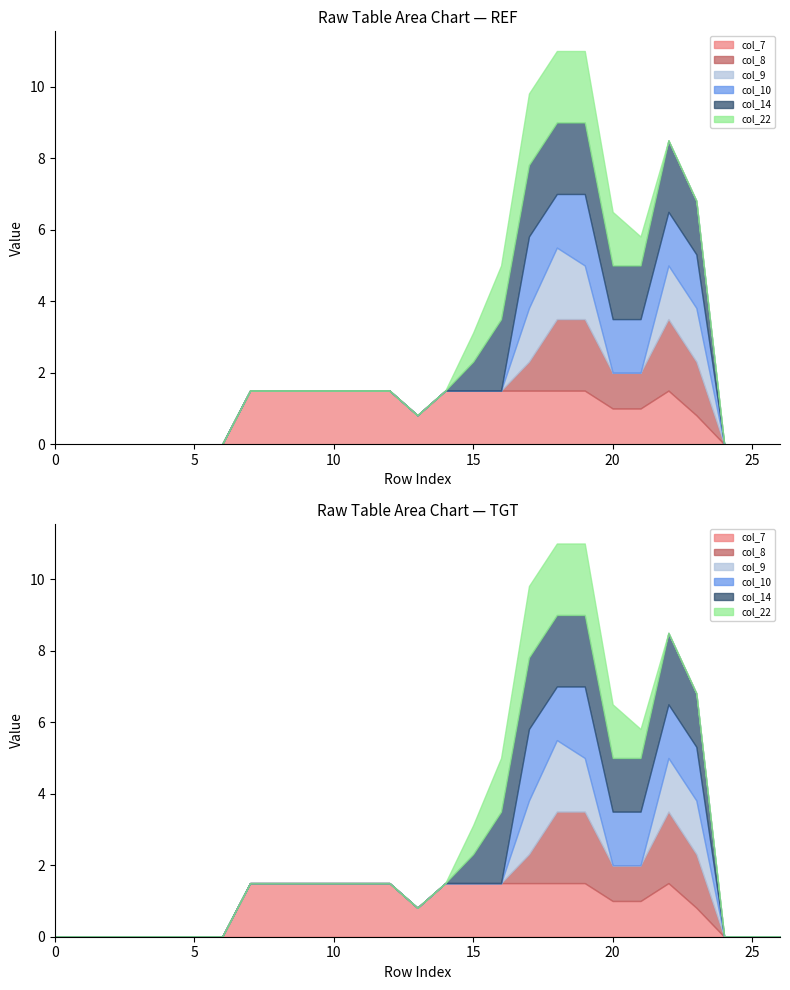

Reading left to right, extract all data points from this chart.

col_7: 0.0	0.0	0.0	0.0	0.0	0.0	0.0	1.5	1.5	1.5	1.5	1.5	1.5	0.8	1.5	1.5	1.5	1.5	1.5	1.5	1.0	1.0	1.5	0.8	0.0	0.0	0.0
col_8: 0.0	0.0	0.0	0.0	0.0	0.0	0.0	0.0	0.0	0.0	0.0	0.0	0.0	0.0	0.0	0.0	0.0	0.8	2.0	2.0	1.0	1.0	2.0	1.5	0.0	0.0	0.0
col_9: 0.0	0.0	0.0	0.0	0.0	0.0	0.0	0.0	0.0	0.0	0.0	0.0	0.0	0.0	0.0	0.0	0.0	1.5	2.0	1.5	0.0	0.0	1.5	1.5	0.0	0.0	0.0
col_10: 0.0	0.0	0.0	0.0	0.0	0.0	0.0	0.0	0.0	0.0	0.0	0.0	0.0	0.0	0.0	0.0	0.0	2.0	1.5	2.0	1.5	1.5	1.5	1.5	0.0	0.0	0.0
col_14: 0.0	0.0	0.0	0.0	0.0	0.0	0.0	0.0	0.0	0.0	0.0	0.0	0.0	0.0	0.0	0.8	2.0	2.0	2.0	2.0	1.5	1.5	2.0	1.5	0.0	0.0	0.0
col_22: 0.0	0.0	0.0	0.0	0.0	0.0	0.0	0.0	0.0	0.0	0.0	0.0	0.0	0.0	0.0	0.8	1.5	2.0	2.0	2.0	1.5	0.8	0.0	0.0	0.0	0.0	0.0